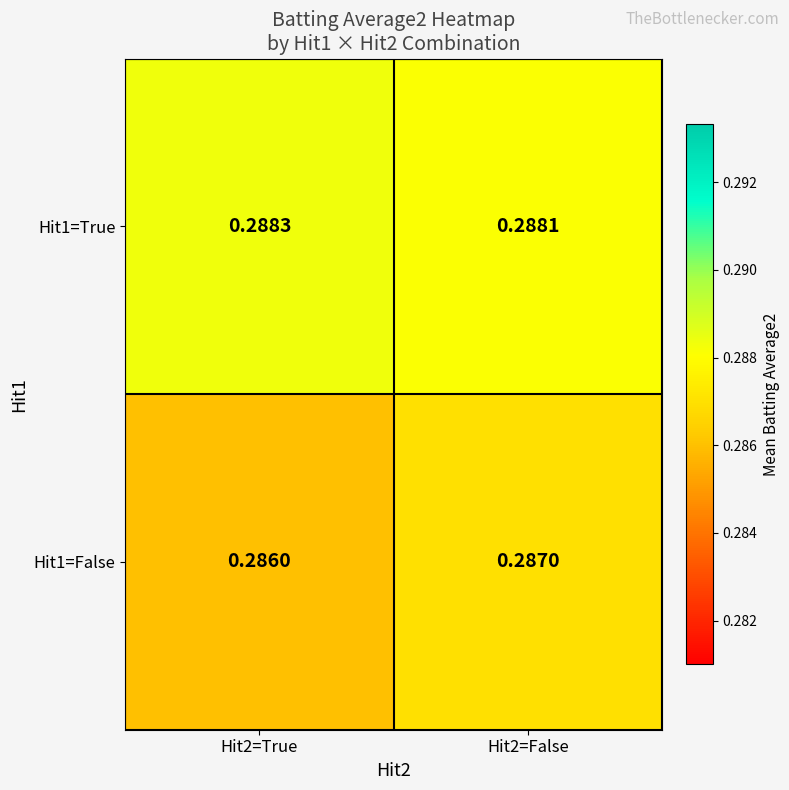

Is the value of Hit1=True at Hit2=False greater than the value of Hit1=False at Hit2=True?

Yes